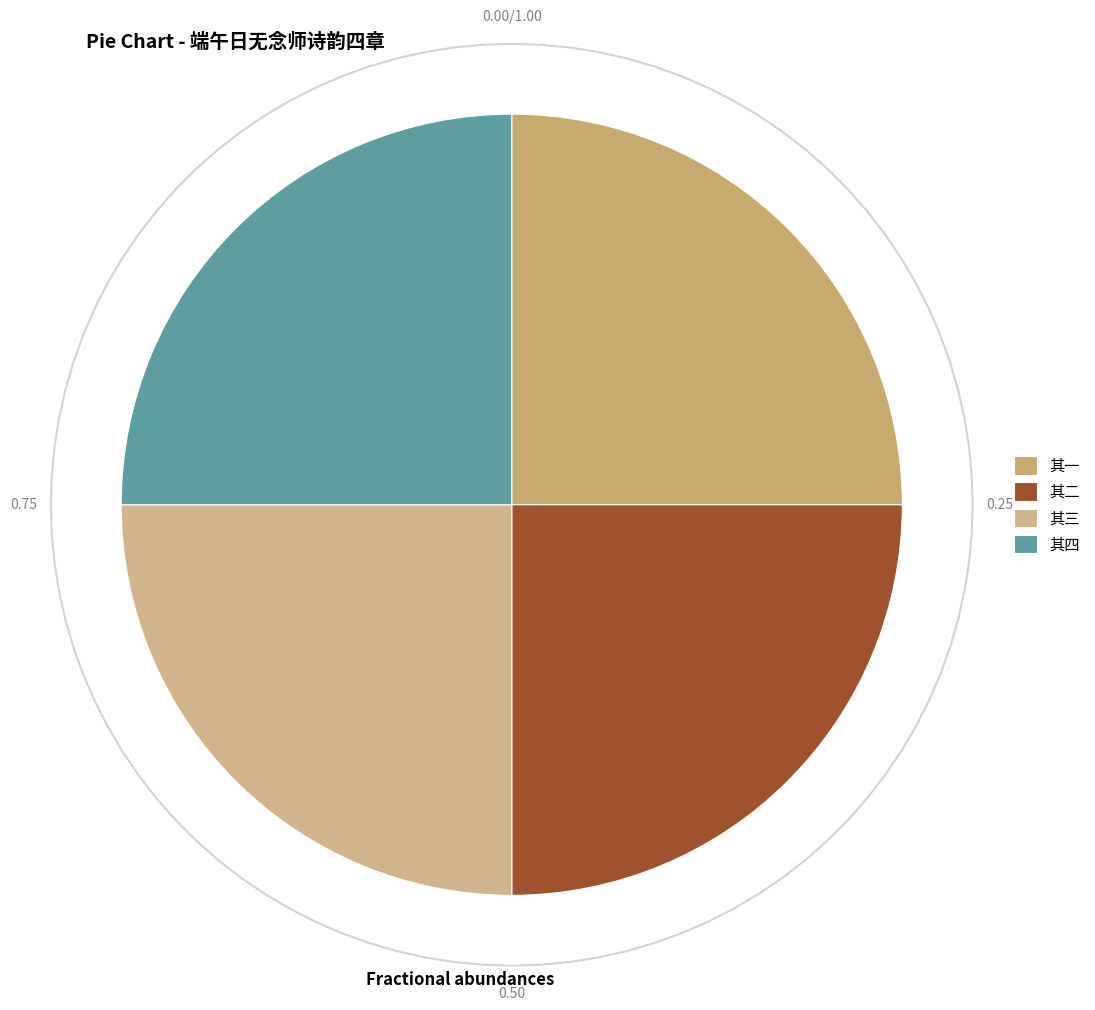

Does any single category account for the majority?

No